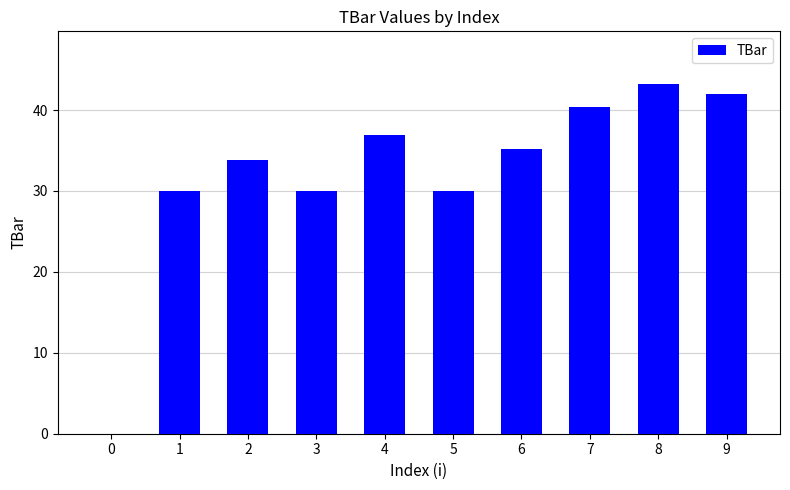

Approximately how many times larger is the value at 4 compared to 8?

0.9